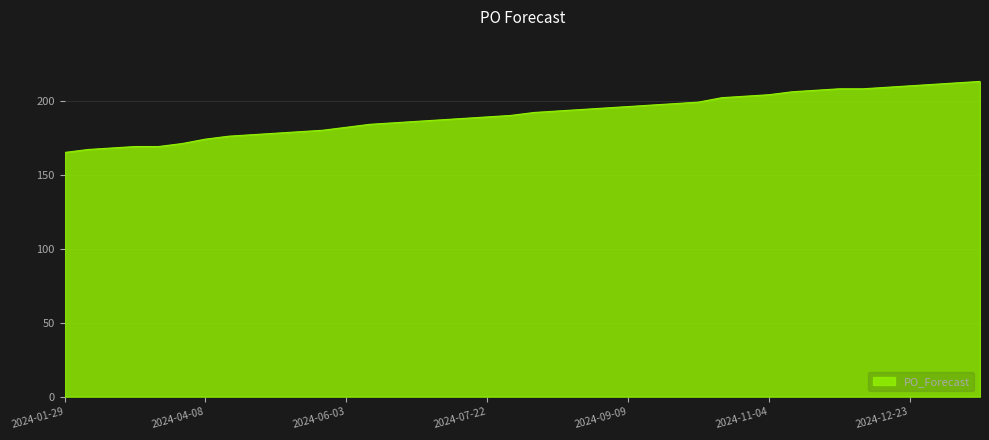

Is this an area chart (filled region under the line)?

Yes